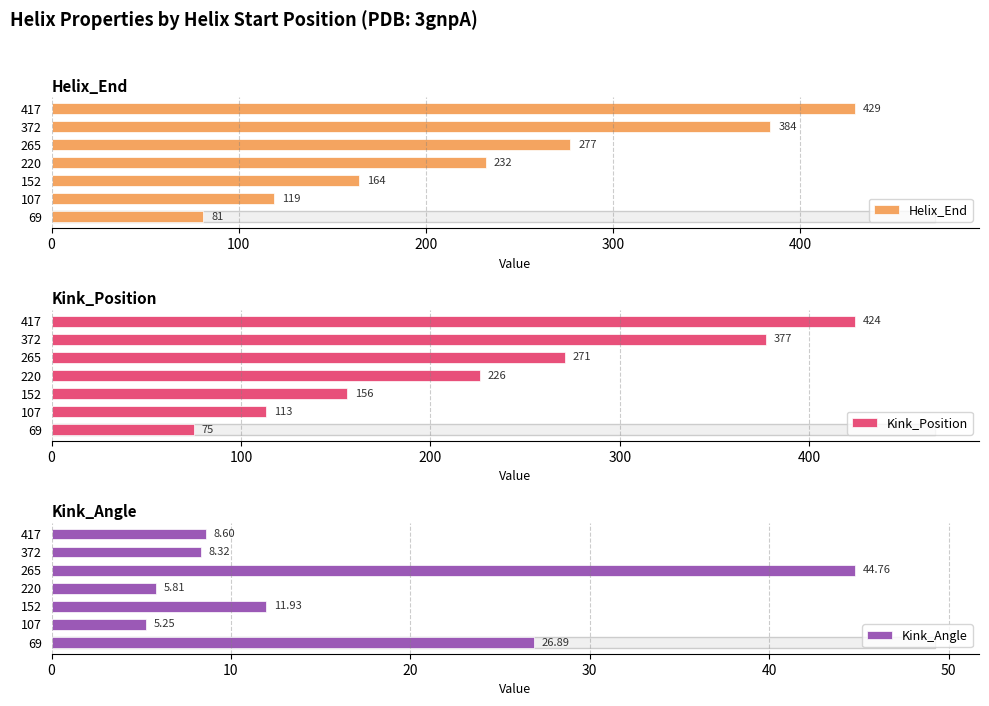

True or false: Helix_End has a value of 688.1 at 372.

False